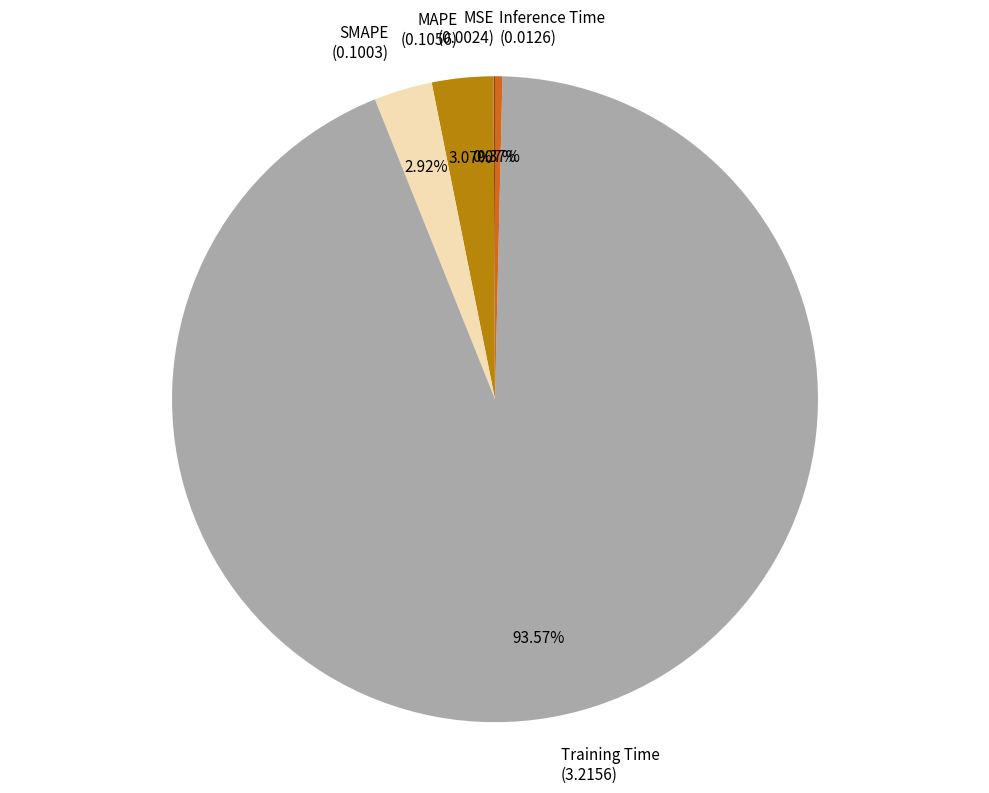

To the nearest percent, what is the combined percentage of Inference Time and SMAPE?

3%